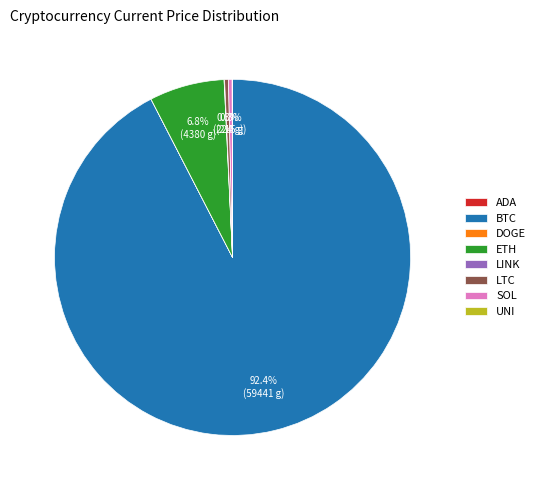

Which slice is the largest?

BTC